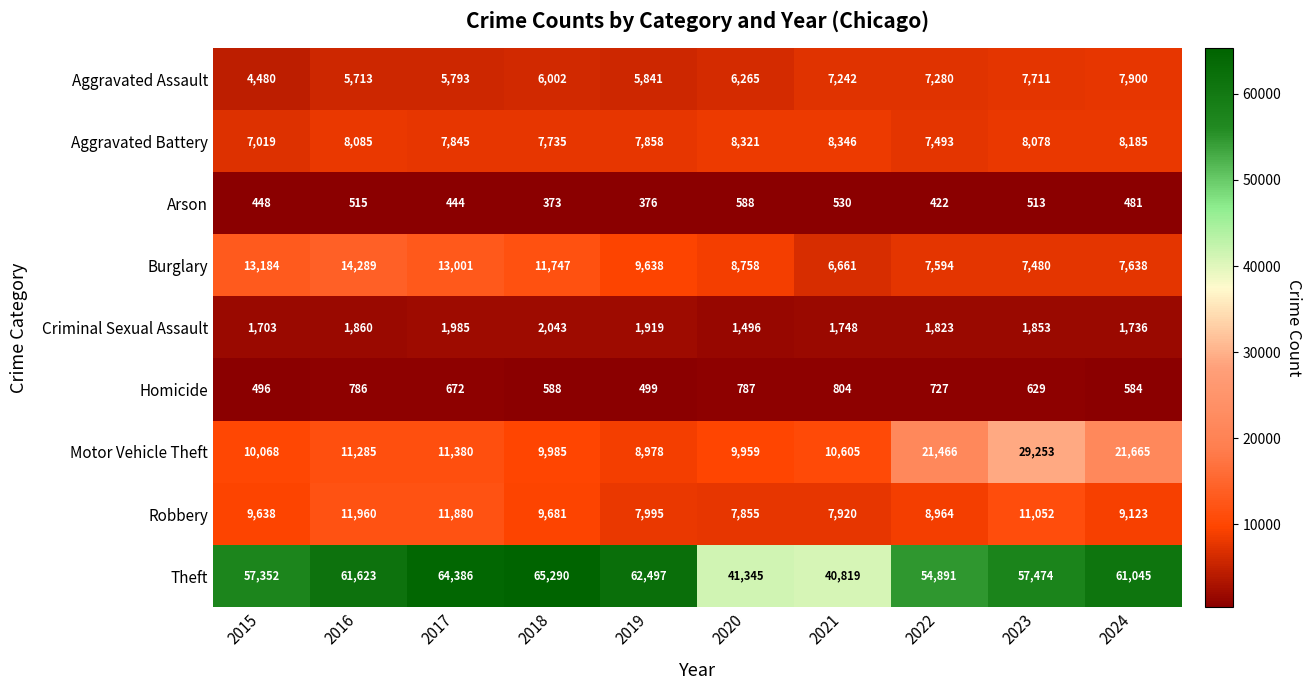

What is the greatest value displayed?

65290